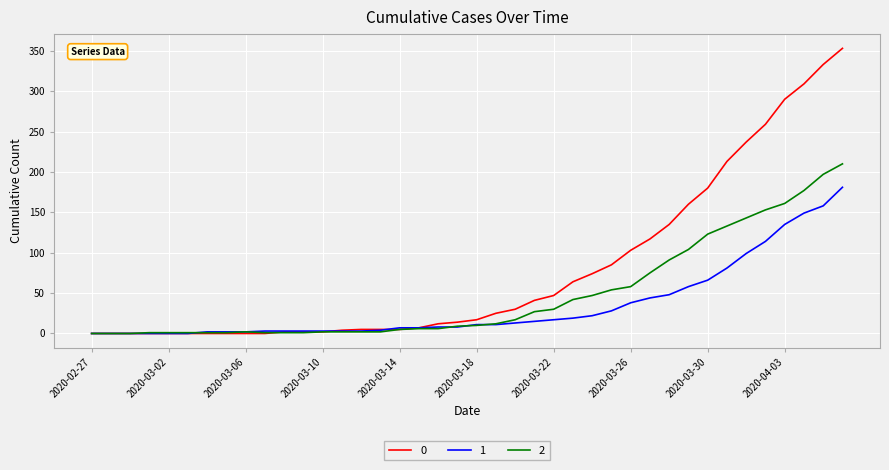

List the series in order of their overall mean, lowest first.

1, 2, 0